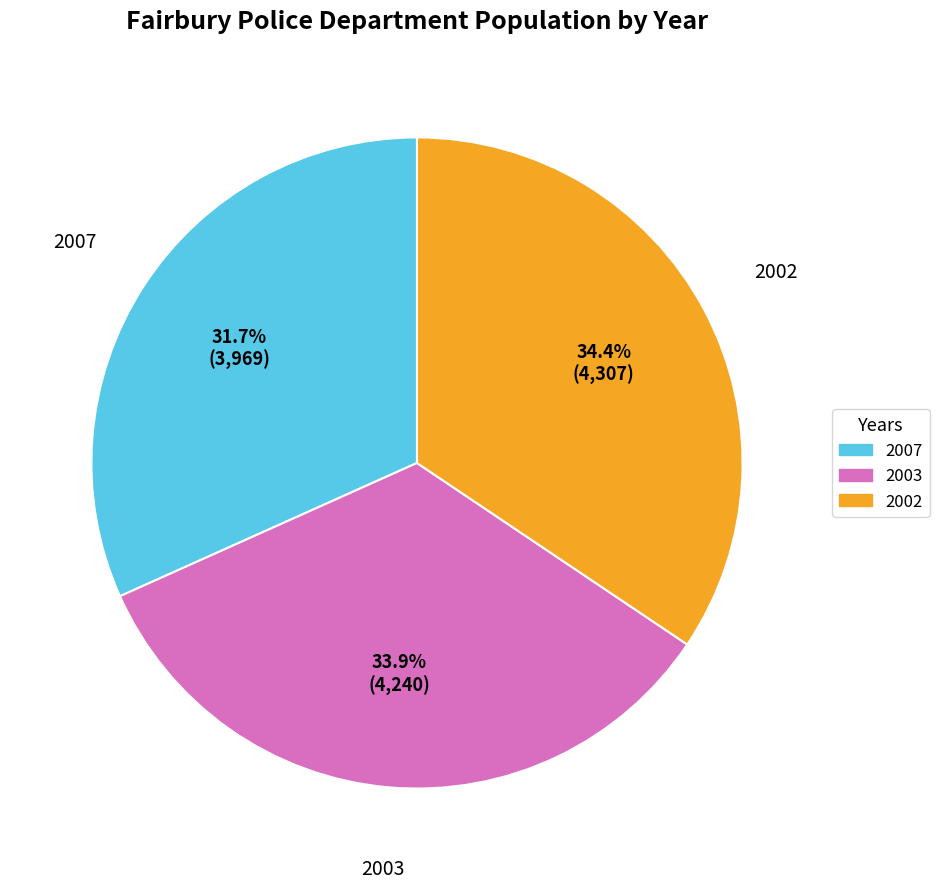

To the nearest percent, what portion does 2002 represent?

34%